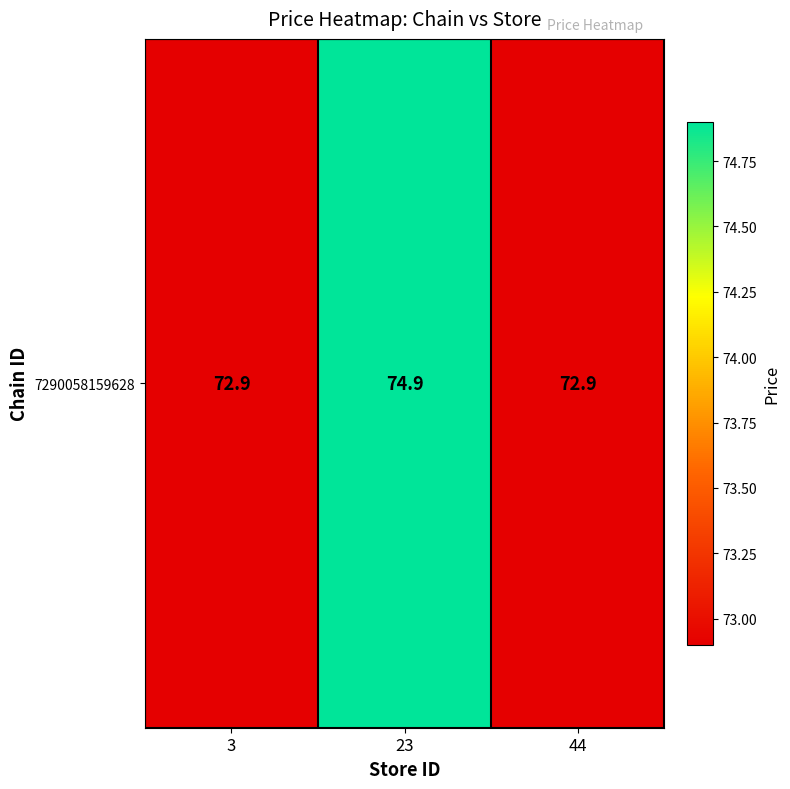

Approximately how many times larger is the value at 23 compared to 44?

1.0